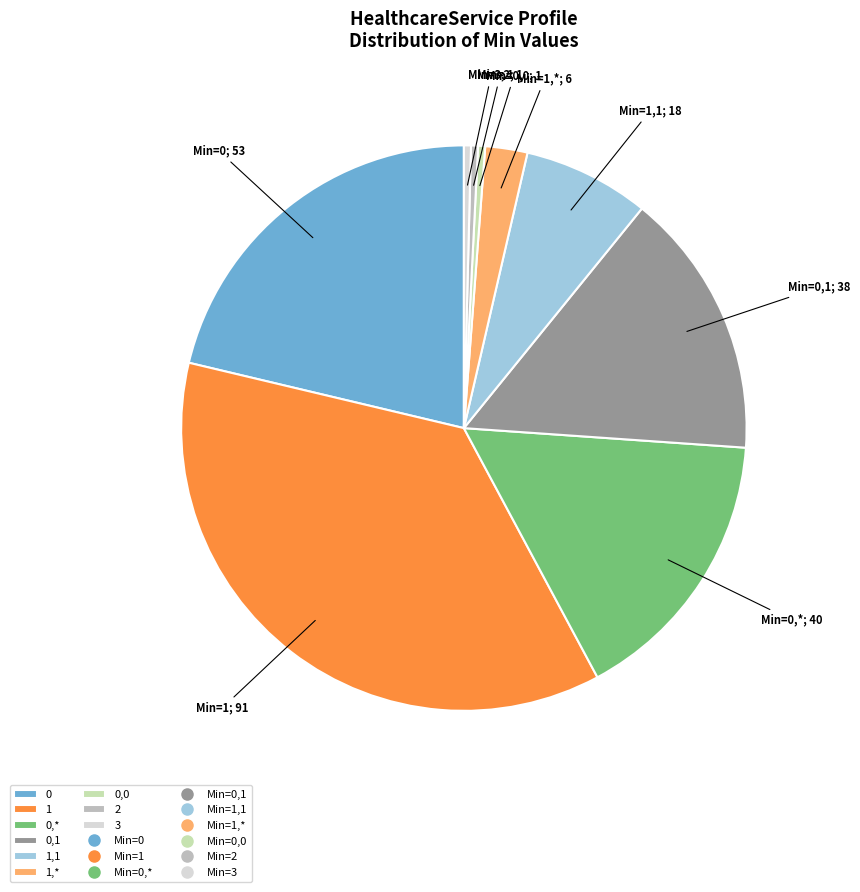

Is there any slice that represents more than half of the pie?

No